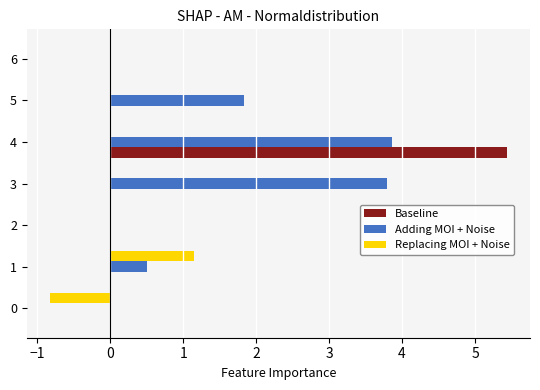

Which series has the largest total across all categories?

Adding MOI + Noise